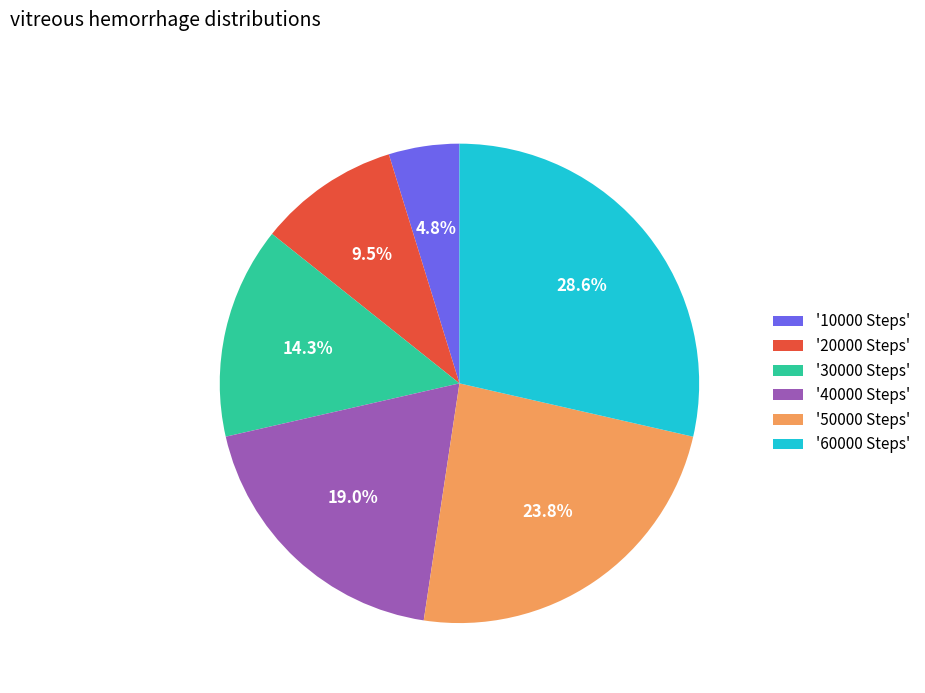

How many slices are in this pie chart?

6